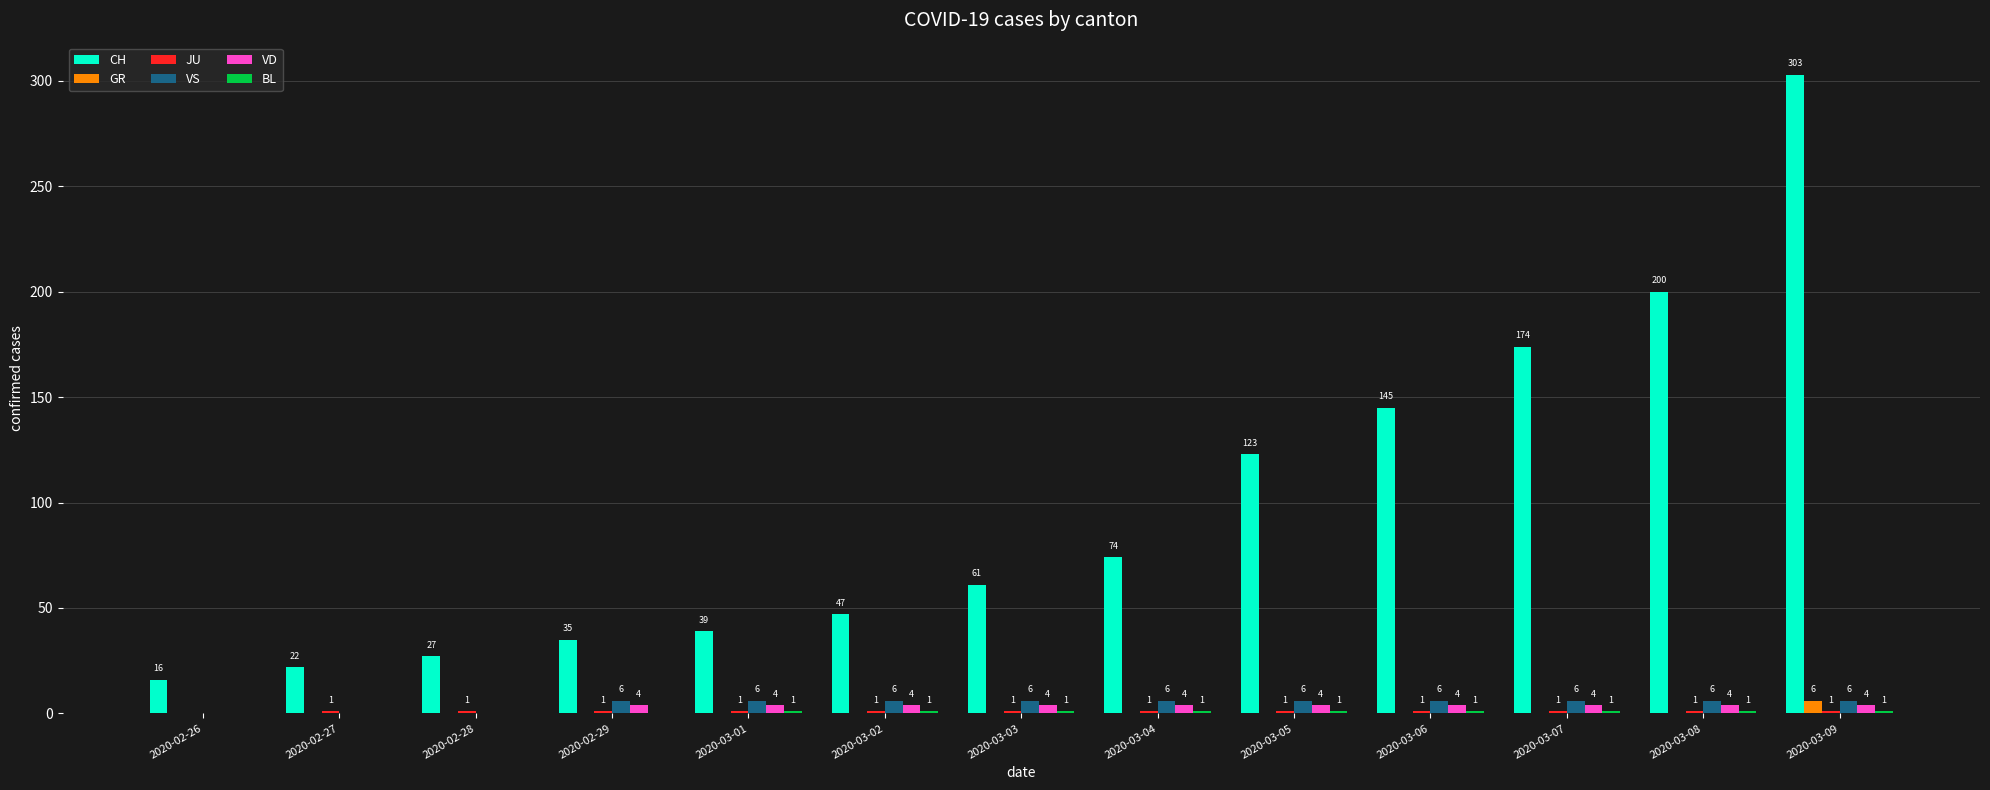

Which series changed the most between 2020-02-28 and 2020-03-07?

CH